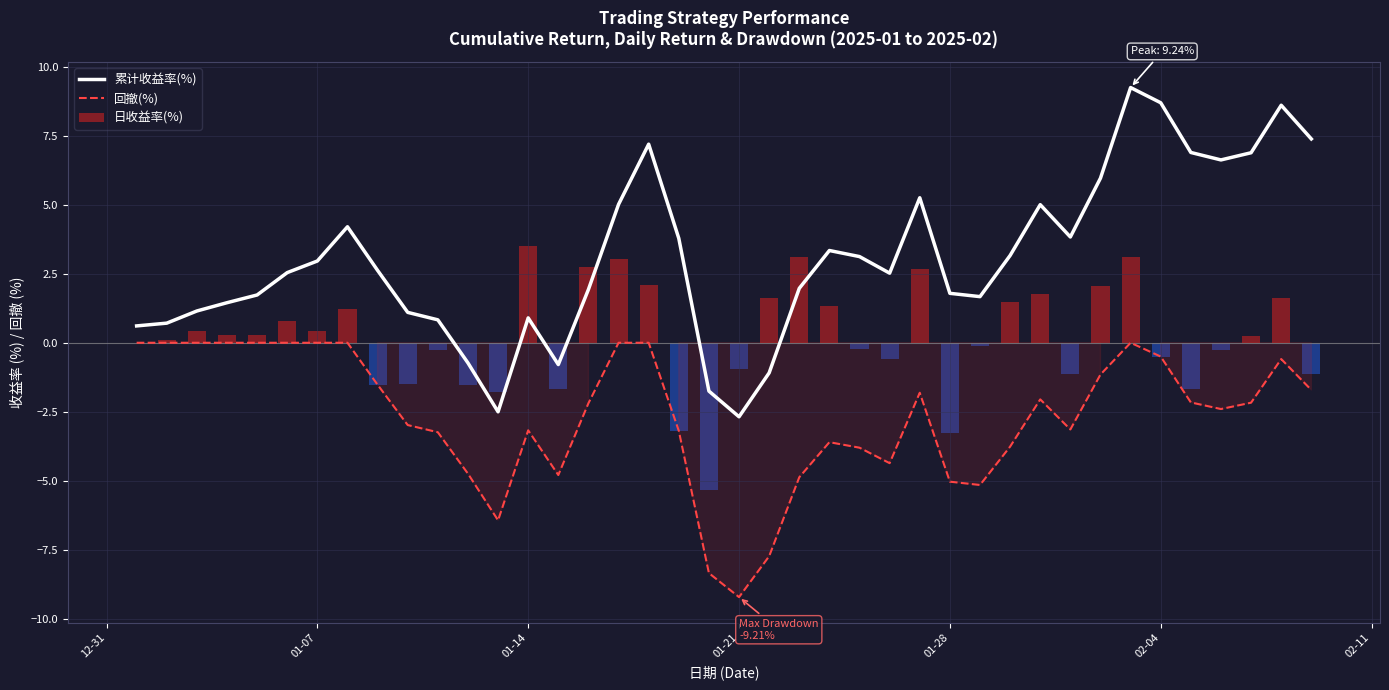

What is the difference between the second highest and minimum values in the 回撤(%) series?

9.2